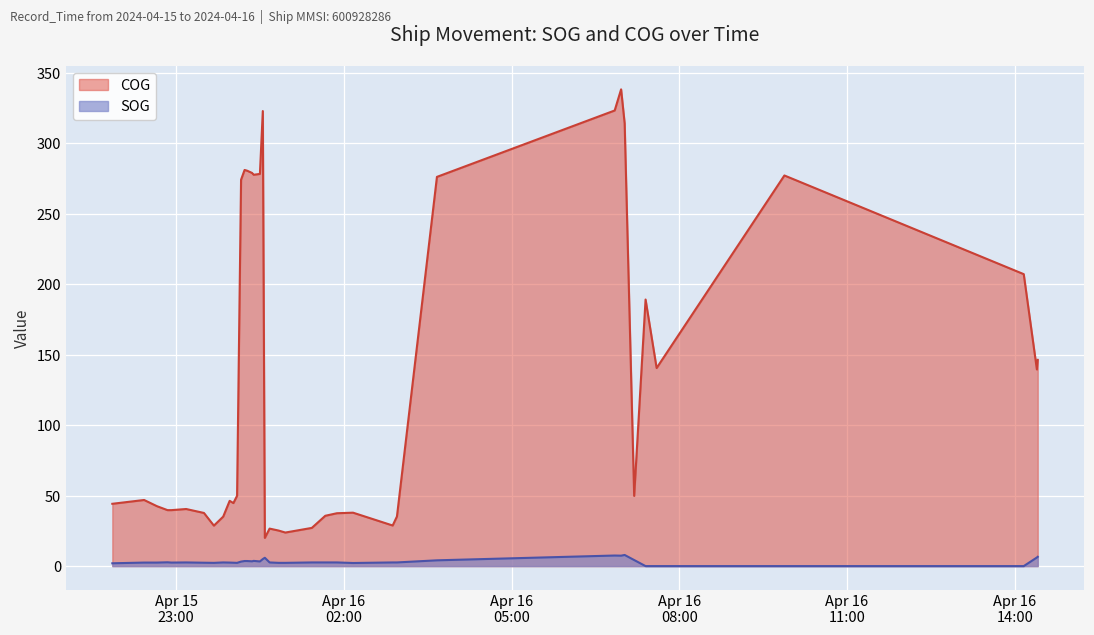

What position from the left is 2024-04-15 23:10:47?

6